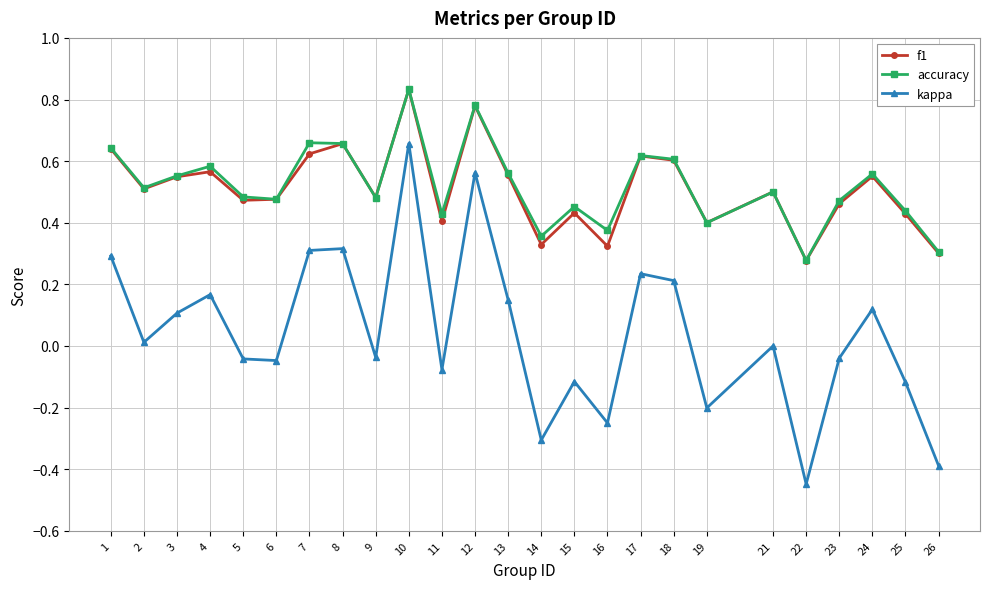

Which series has the widest spread of values?

kappa